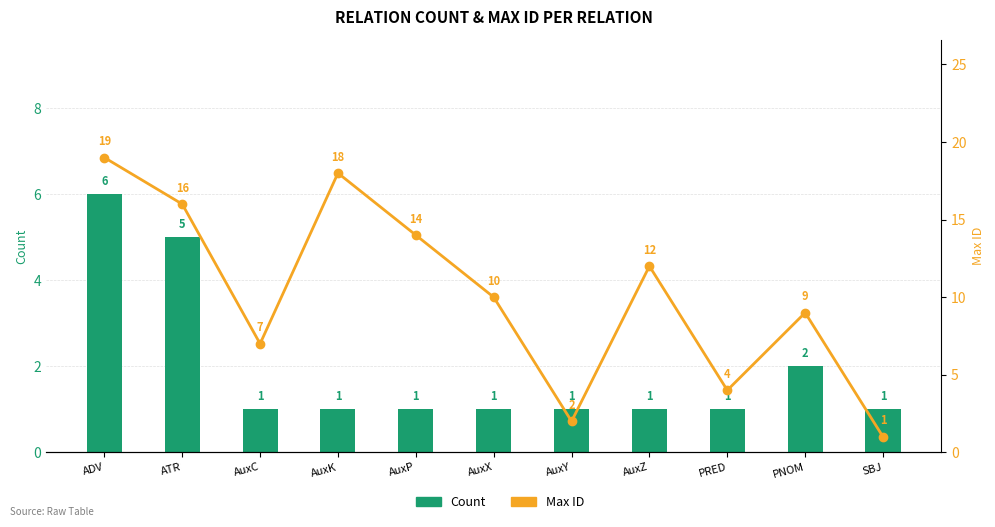

Where does the Max ID series first go above 10?

ADV